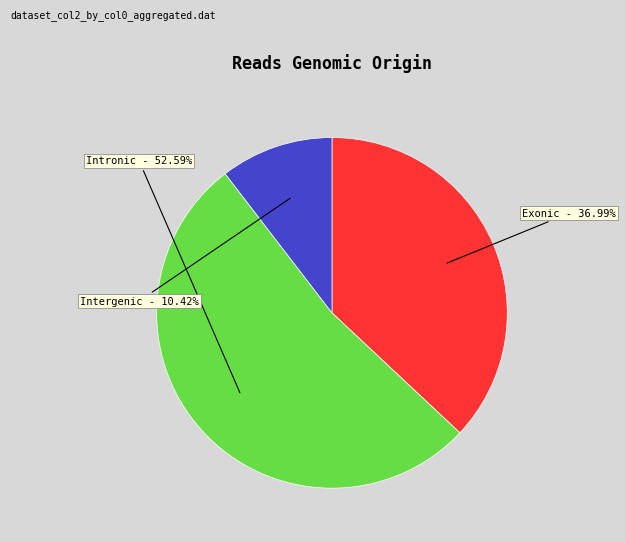

Does any single category account for the majority?

Yes